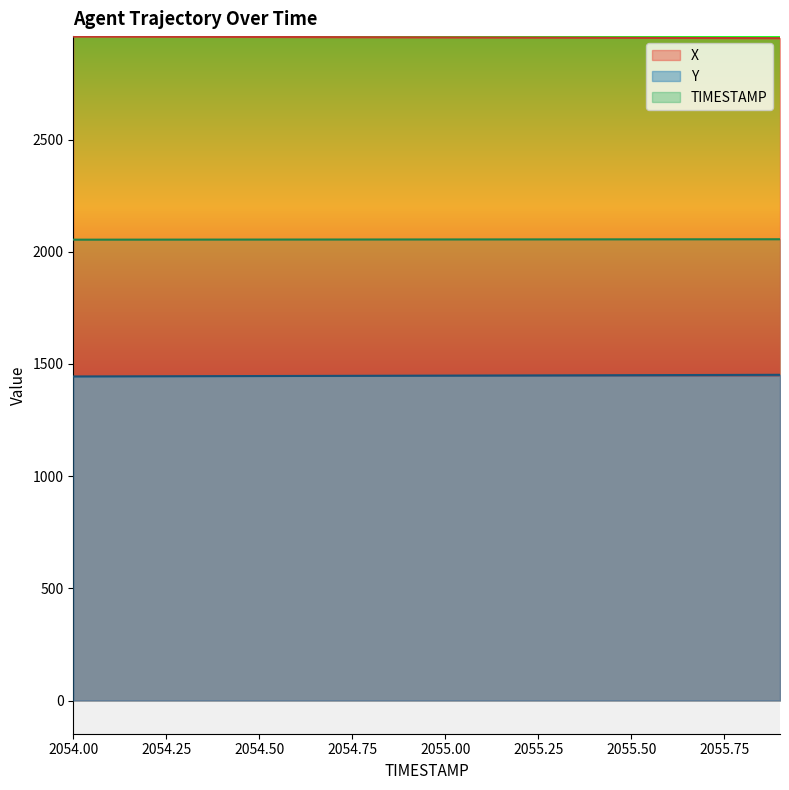

Rank the categories by TIMESTAMP value from highest to lowest.

2055.9, 2055.8, 2055.7, 2055.6, 2055.5, 2055.4, 2055.3, 2055.2, 2055.1, 2055.0, 2054.9, 2054.8, 2054.7, 2054.6, 2054.5, 2054.4, 2054.3, 2054.2, 2054.1, 2054.0